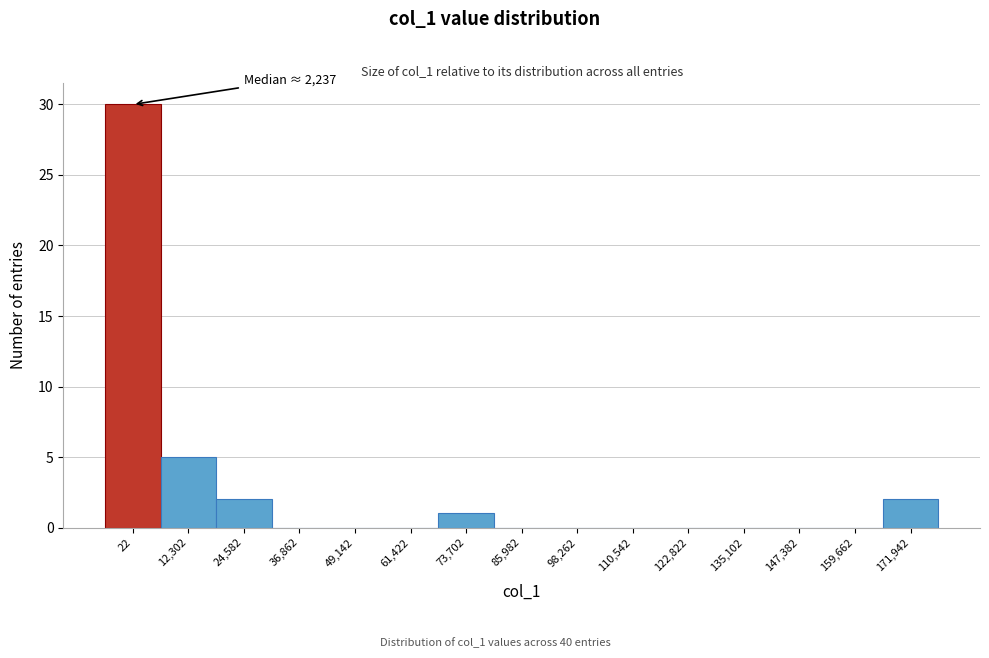

Reading right to left, extract all data points from this chart.

171,942=2	159,662=0	147,382=0	135,102=0	122,822=0	110,542=0	98,262=0	85,982=0	73,702=1	61,422=0	49,142=0	36,862=0	24,582=2	12,302=5	22=30